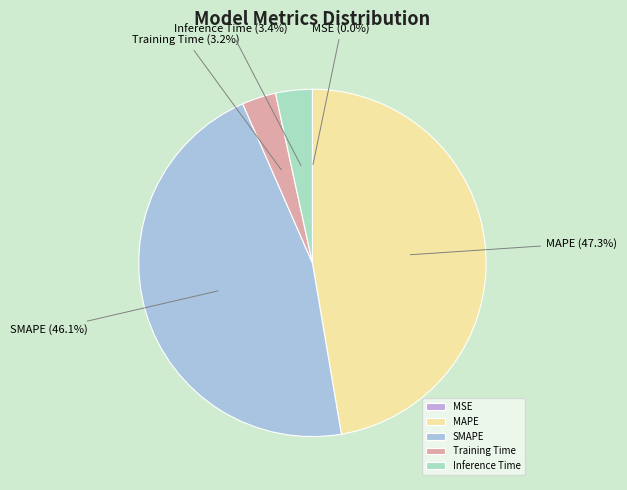

Is it true that SMAPE is 35% of the pie?

False